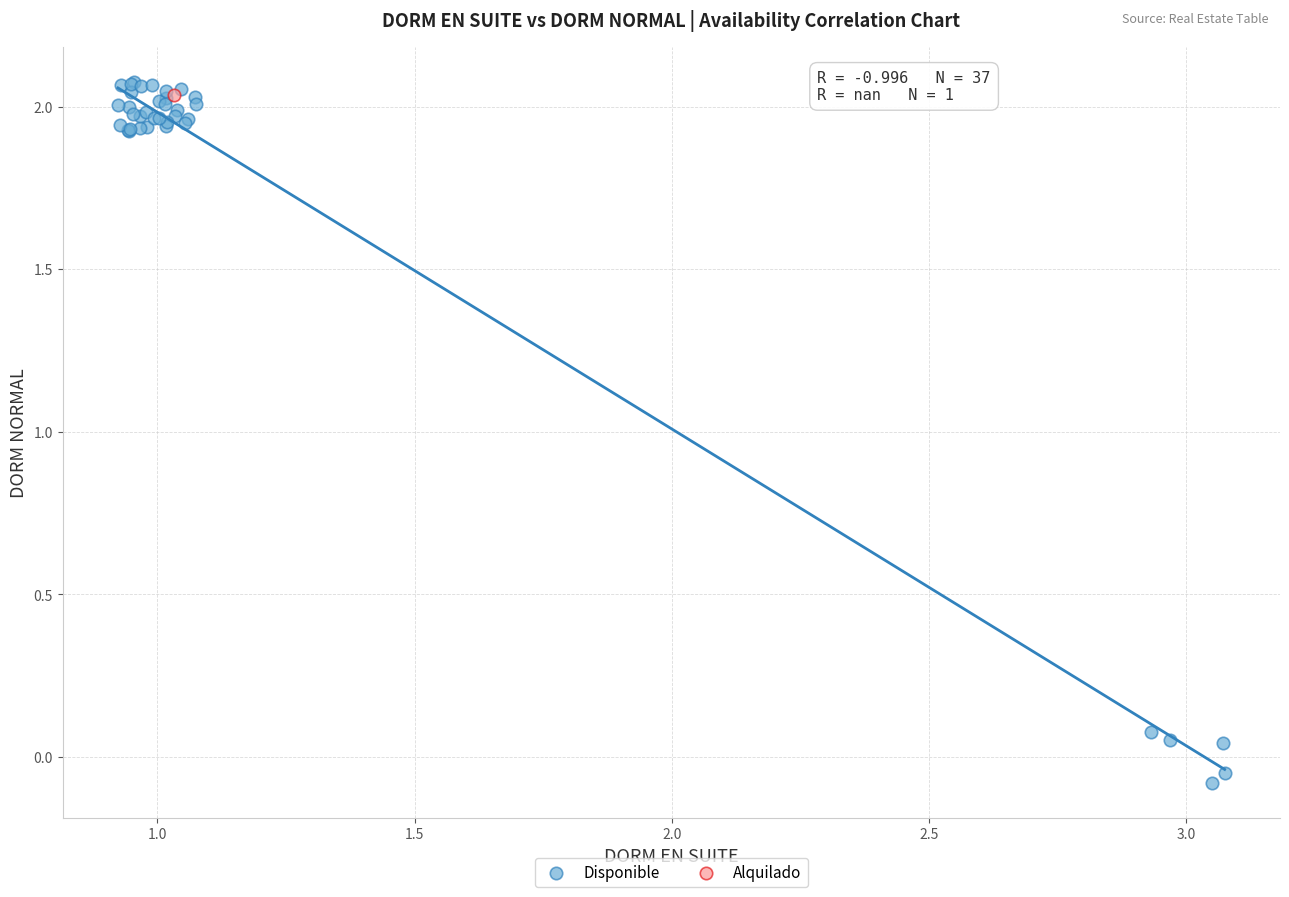

What are all the series names shown in the legend?

Disponible, Alquilado